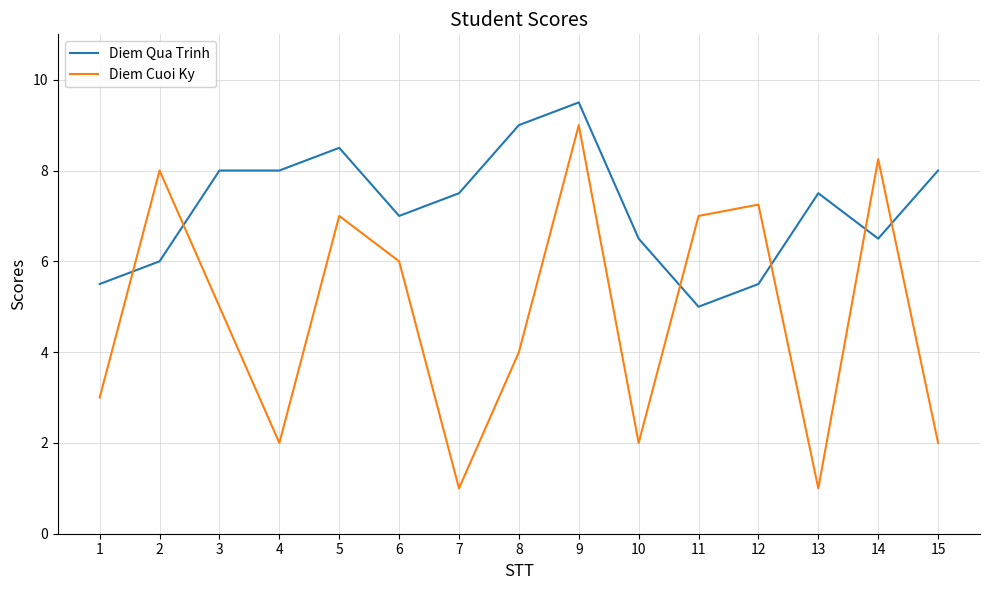

What is the total value across all series at 3?

13.0